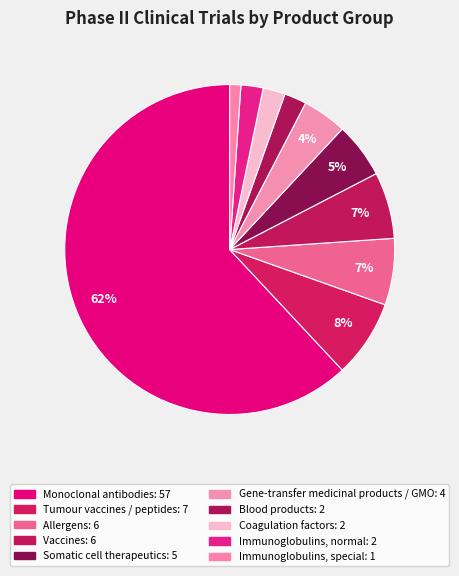

Which category accounts for the majority?

Monoclonal antibodies